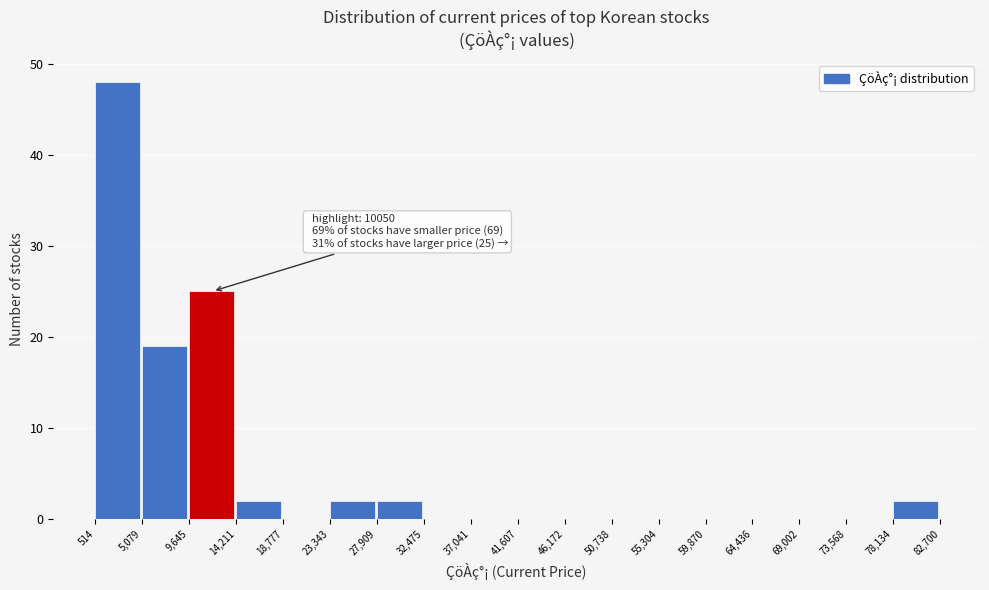

Which range on the x-axis has the tallest bar?

514 to 5,079